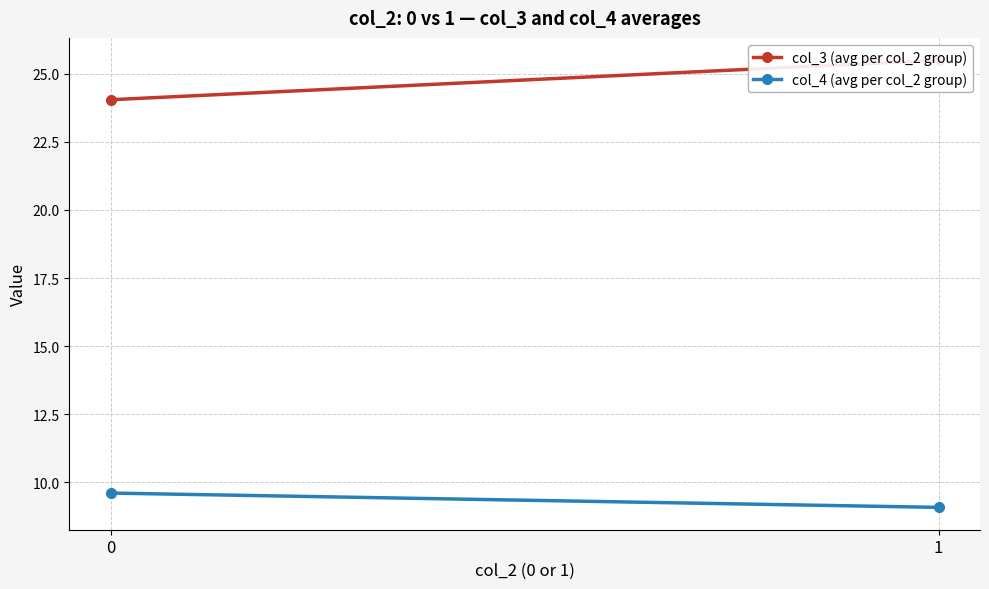

The value of col_3 (avg per col_2 group) at 1 is 9.0. True or false?

False